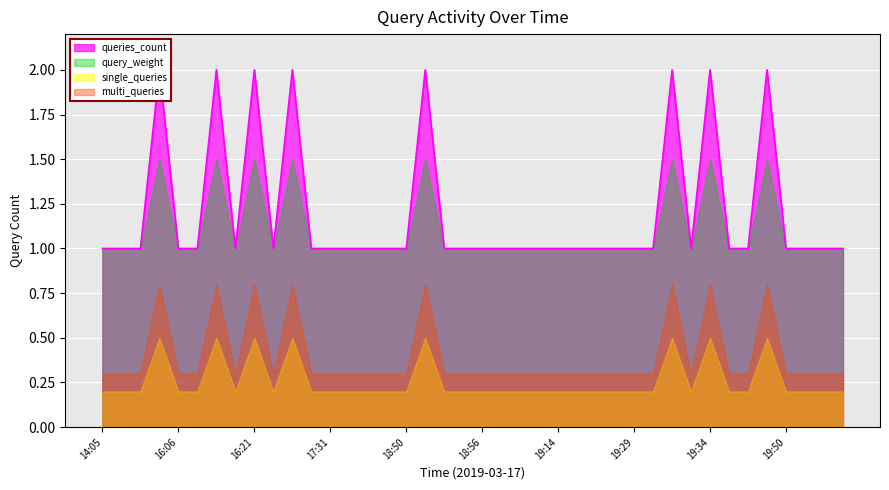

Does the chart display data point markers on the line(s)?

No